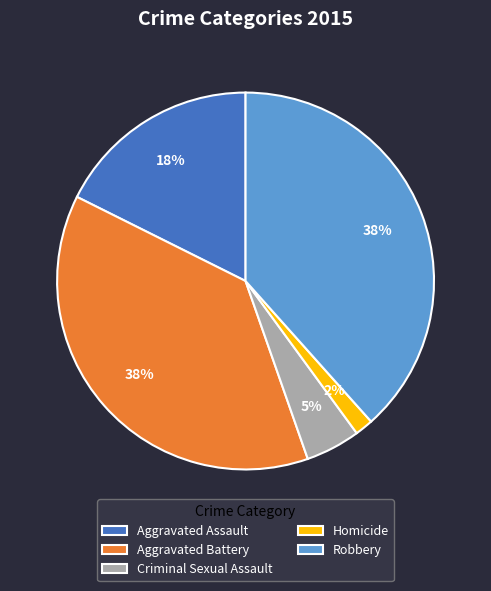

Which category has the smallest portion of the pie?

Homicide